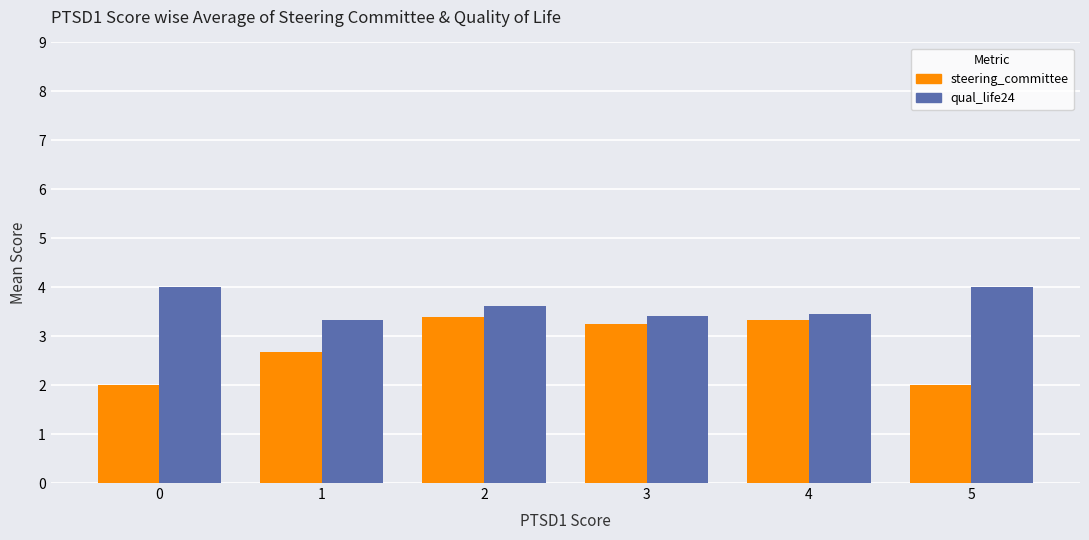

Which series has the largest range (max minus min)?

steering_committee